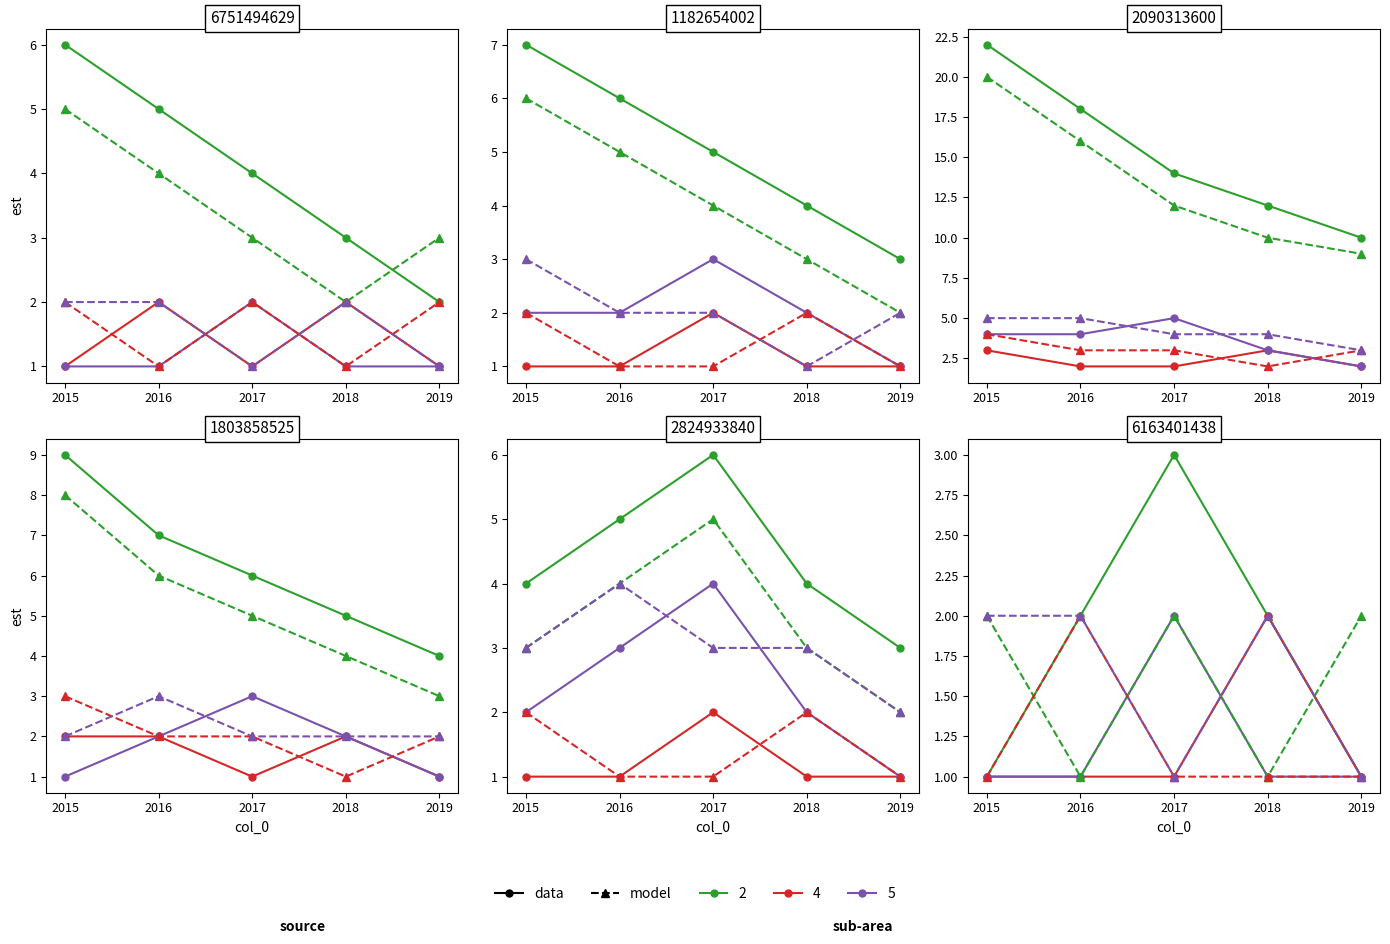

The sub-area 4 / model series shows 1 at 2019. True or false?

False